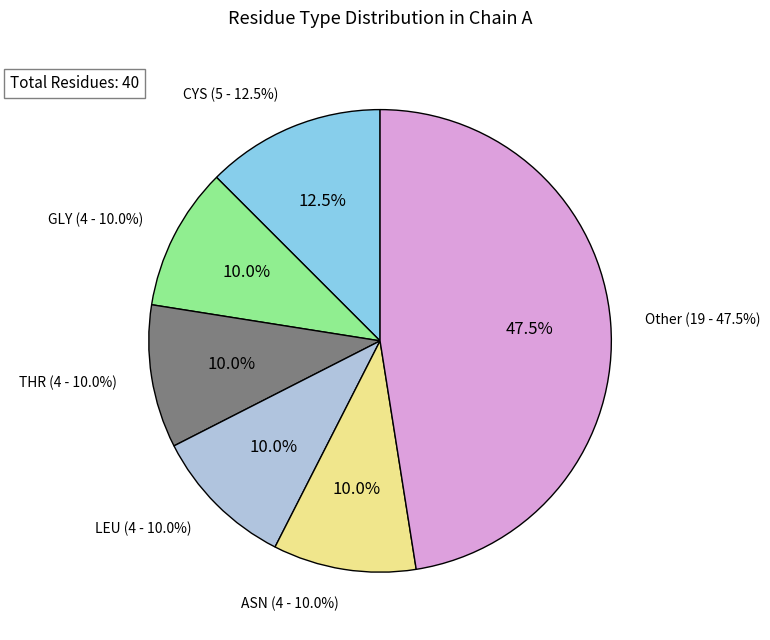

The ASN slice represents 1% of the pie. True or false?

False